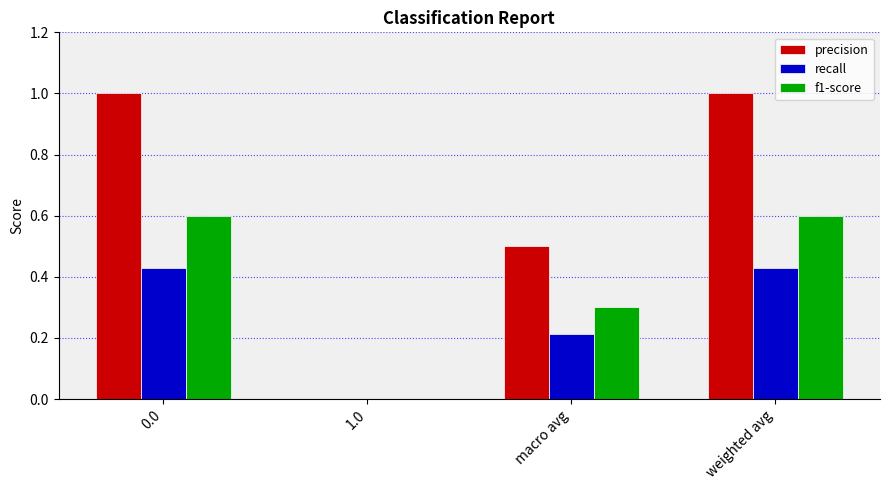

How many groups of bars are there?

4